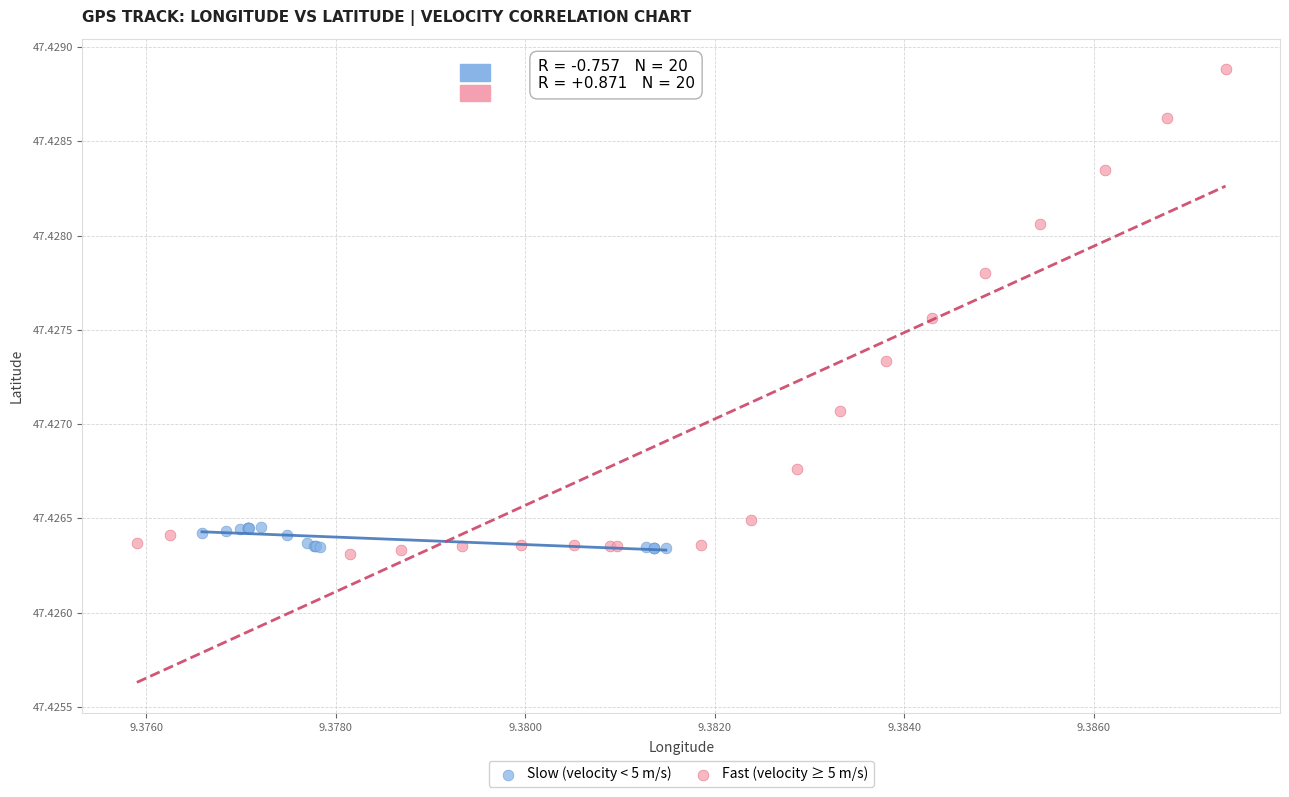

Which series reaches the maximum Y coordinate?

Fast (velocity ≥ 5 m/s)